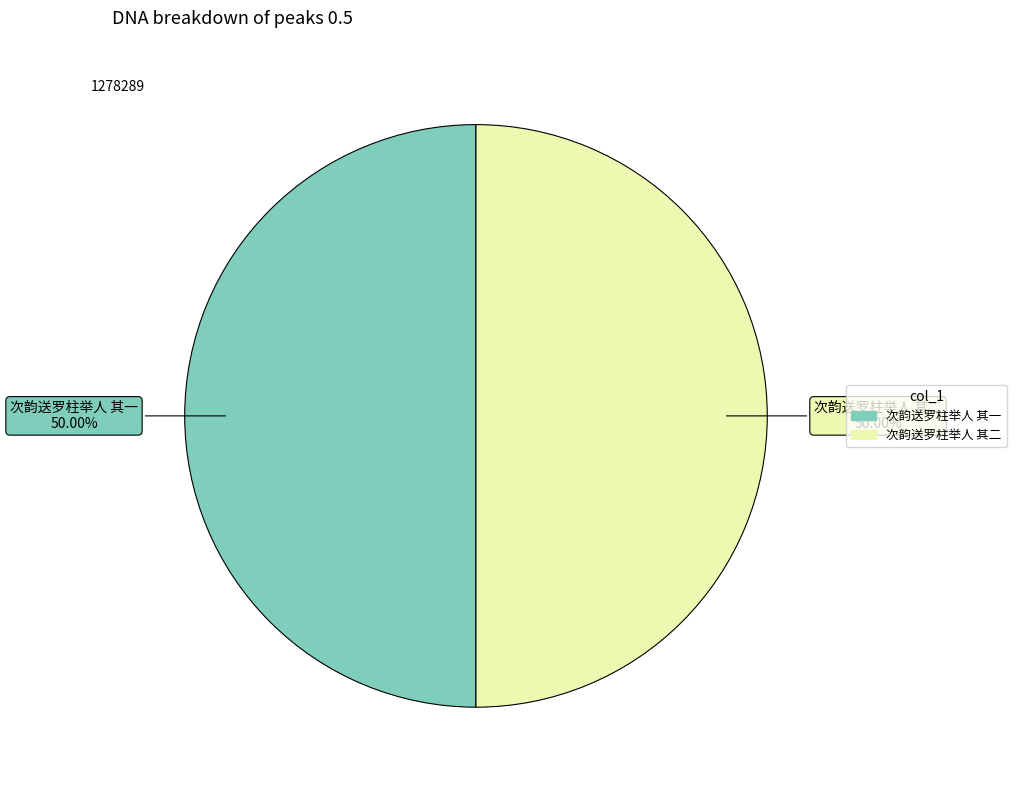

Count the number of slices in the pie.

2